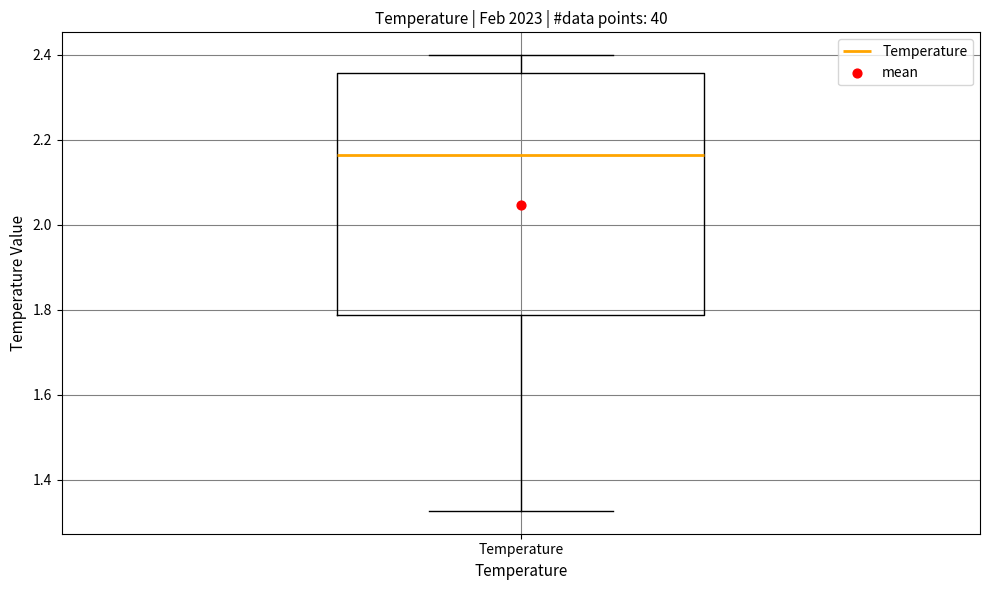

Read this box plot against the y-axis: the position of the median line, the range covered by the box, and the ends of both whiskers. The values are not printed on the chart, so give them approximately, as read against the axis.

median 2.16, box 1.78 to 2.36, whiskers 1.32 to 2.40